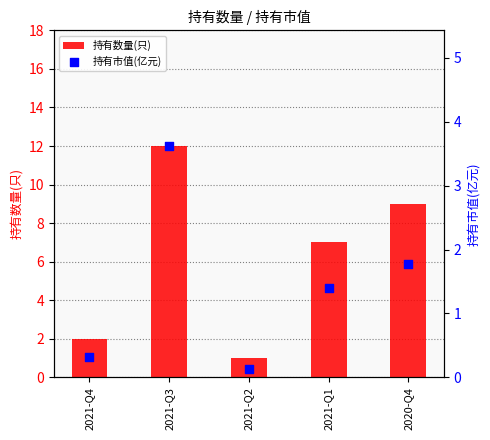

Which series has the widest spread of Y values?

持有数量(只)